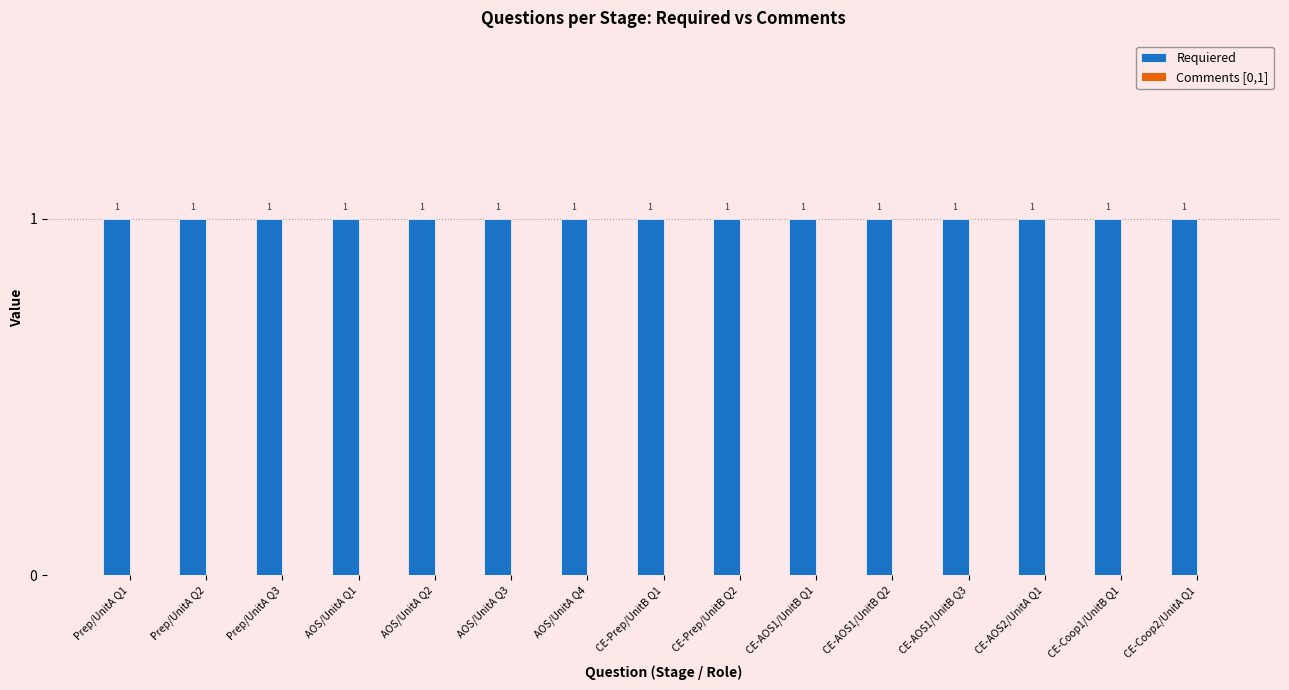

Is it true that Requiered equals 1 at AOS/UnitA Q4?

True